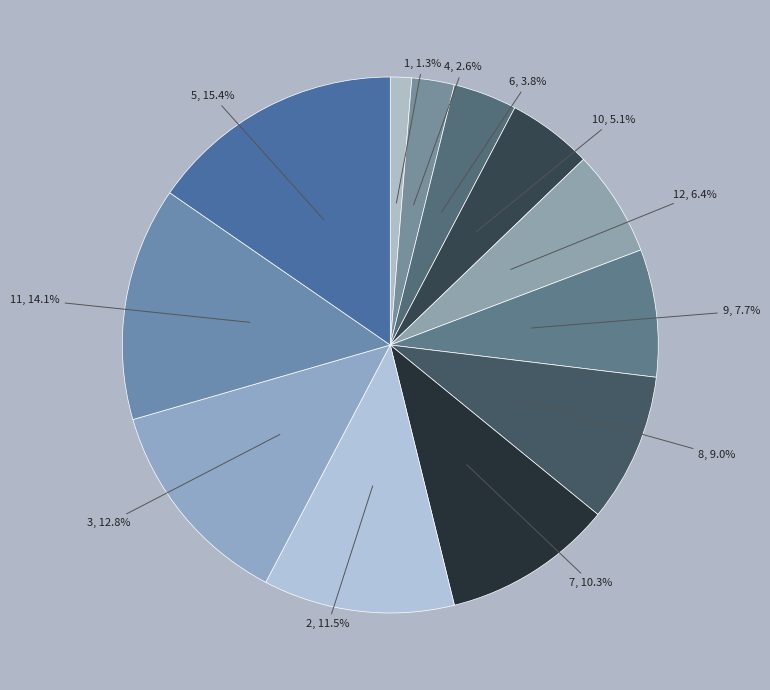

To the nearest percent, what is the average slice percentage?

8%